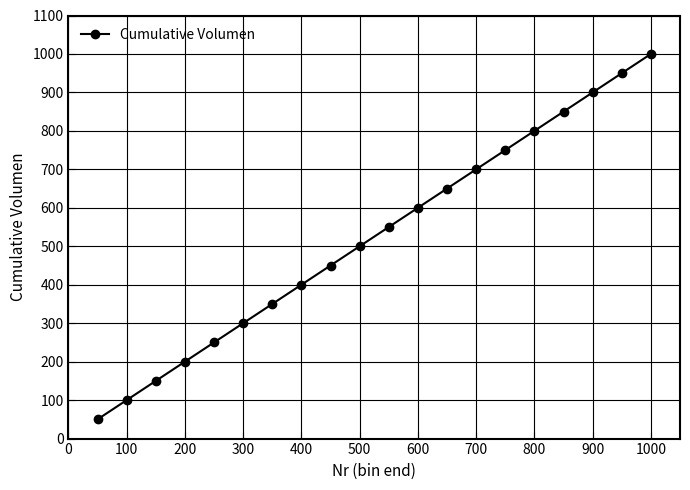

What is the maximum value shown in the chart?

1000